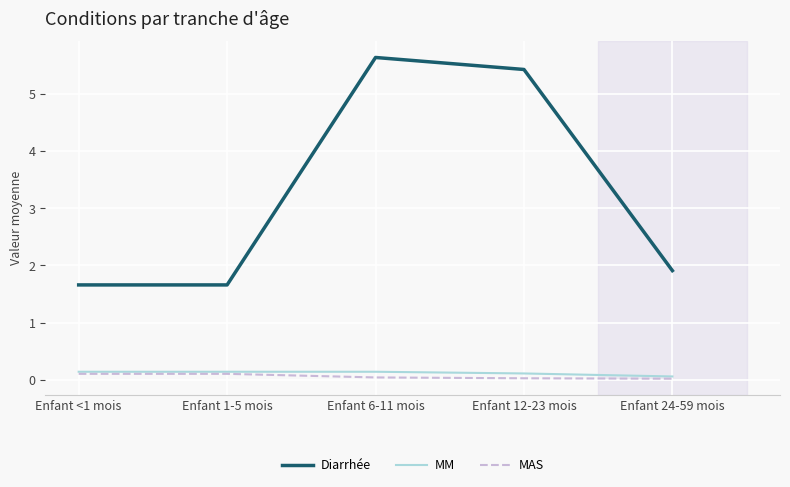

Which series changed the most between Enfant 6-11 mois and Enfant 12-23 mois?

Diarrhée